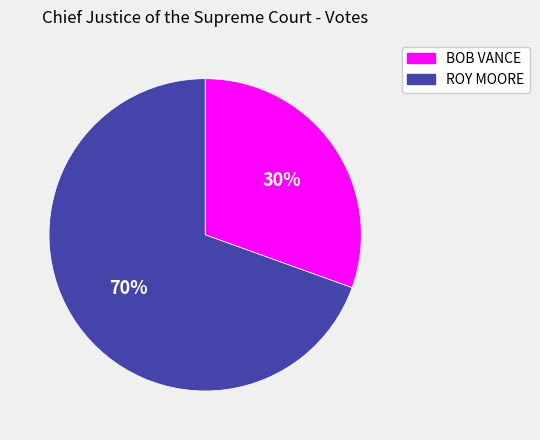

To the nearest percent, what portion does BOB VANCE represent?

30%